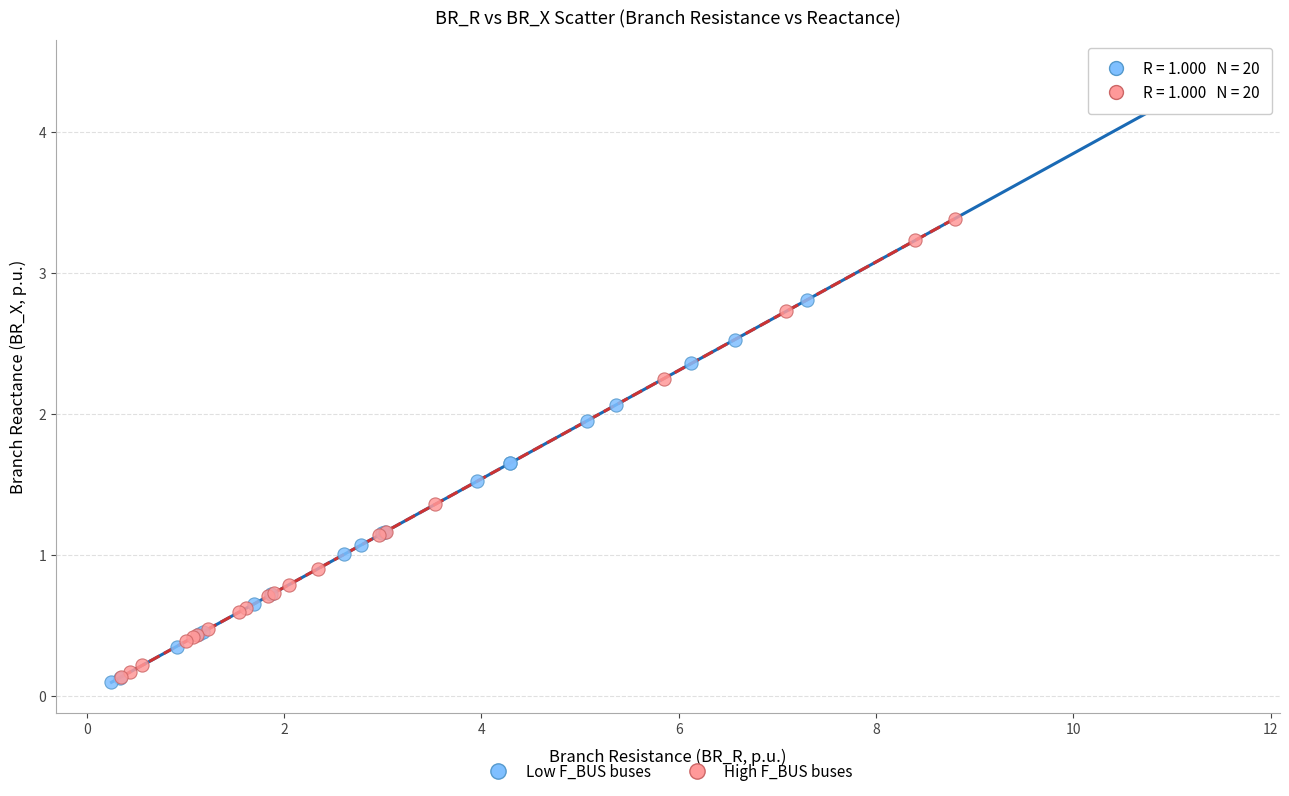

Which series has the widest spread of Y values?

Low F_BUS buses